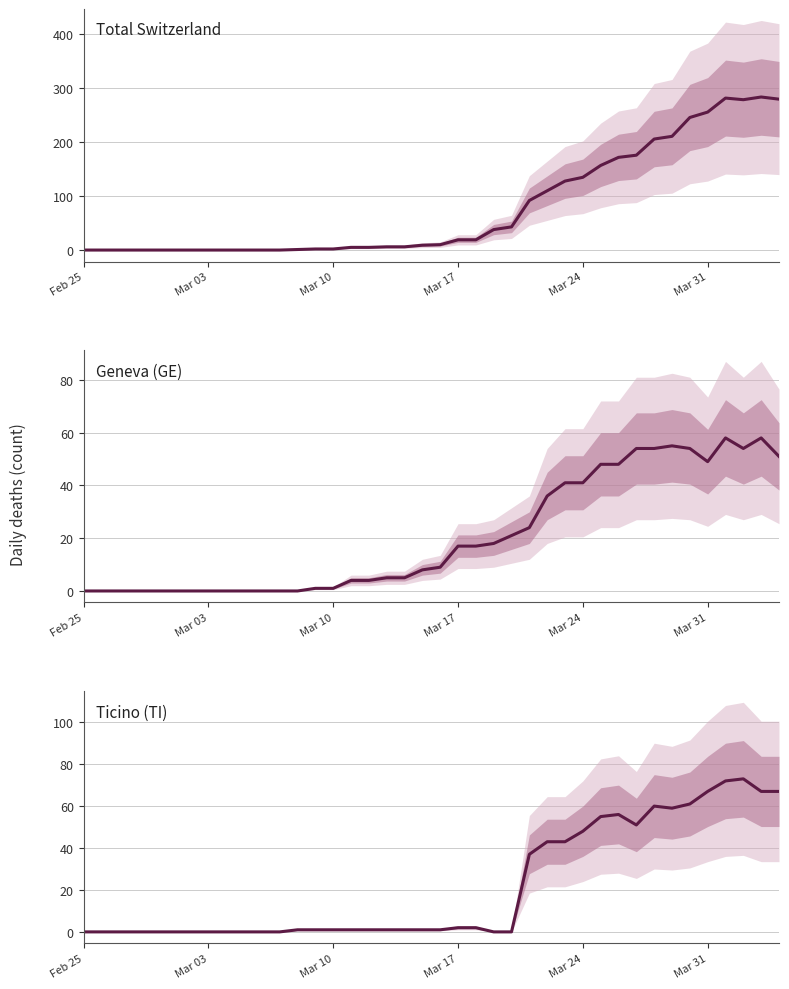

True or false: Total Switzerland and Geneva (GE) intersect in this chart.

False